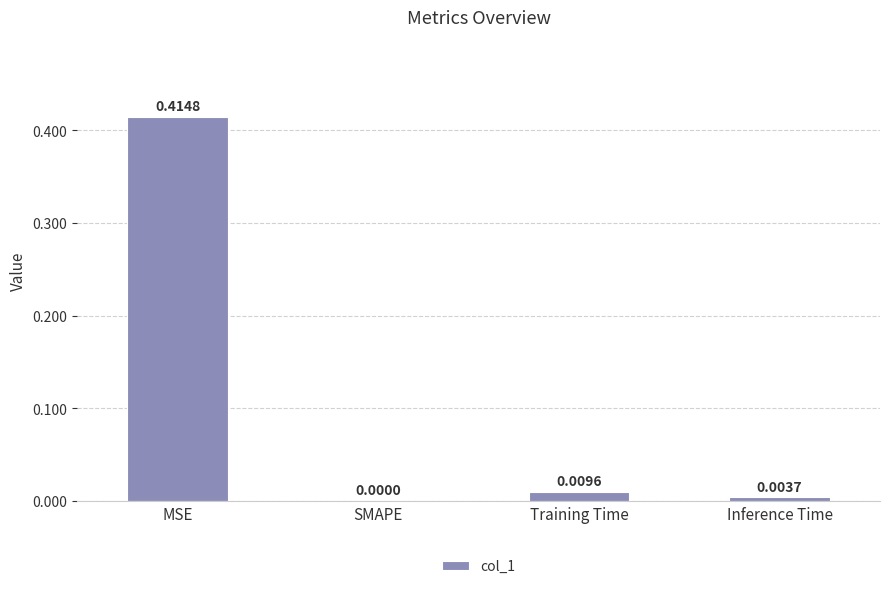

Which has a higher value, SMAPE or Inference Time?

Inference Time